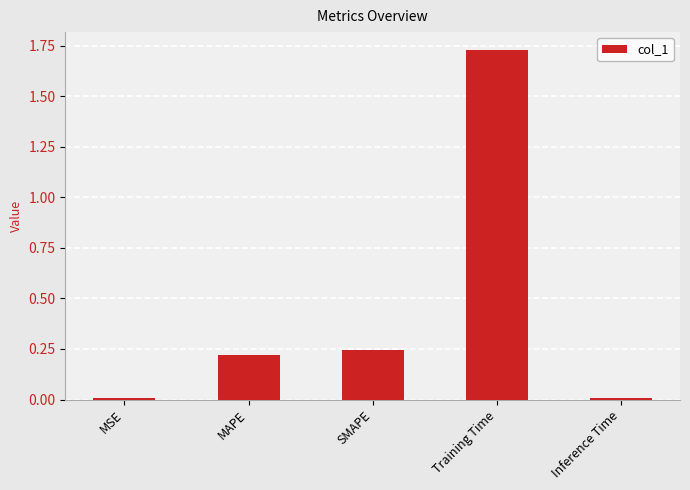

At which category does the chart reach its peak across all series?

Training Time